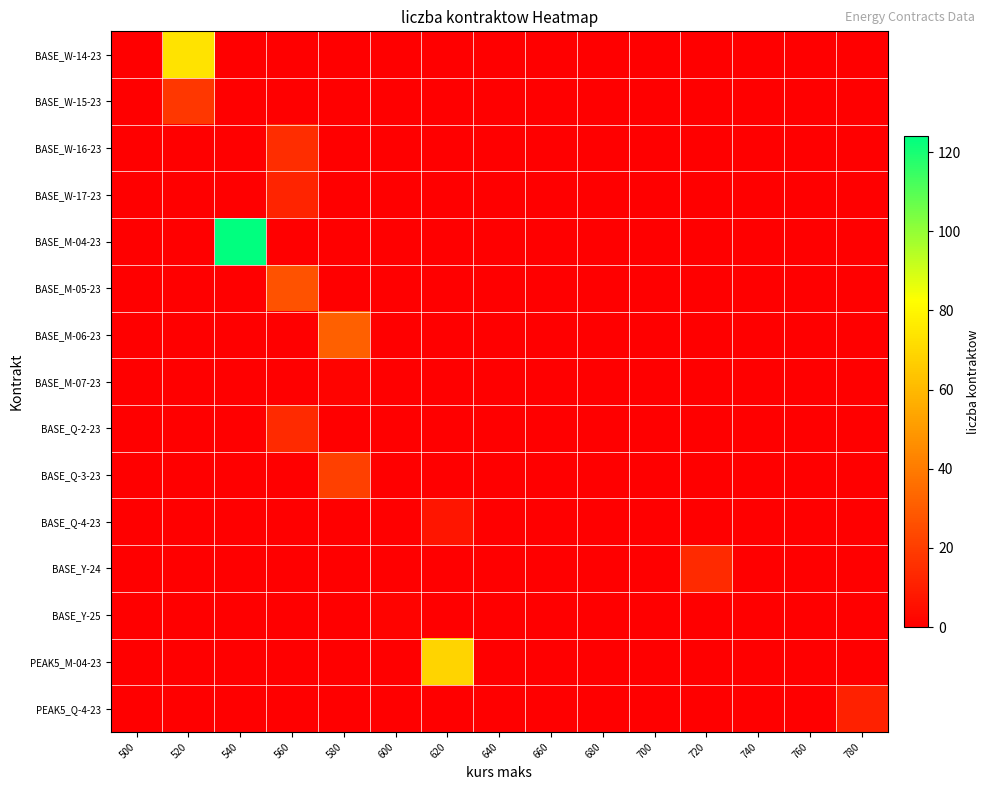

At 740, list the series in order from largest to smallest.

BASE_W-14-23, BASE_W-15-23, BASE_W-16-23, BASE_W-17-23, BASE_M-04-23, BASE_M-05-23, BASE_M-06-23, BASE_M-07-23, BASE_Q-2-23, BASE_Q-3-23, BASE_Q-4-23, BASE_Y-24, BASE_Y-25, PEAK5_M-04-23, PEAK5_Q-4-23